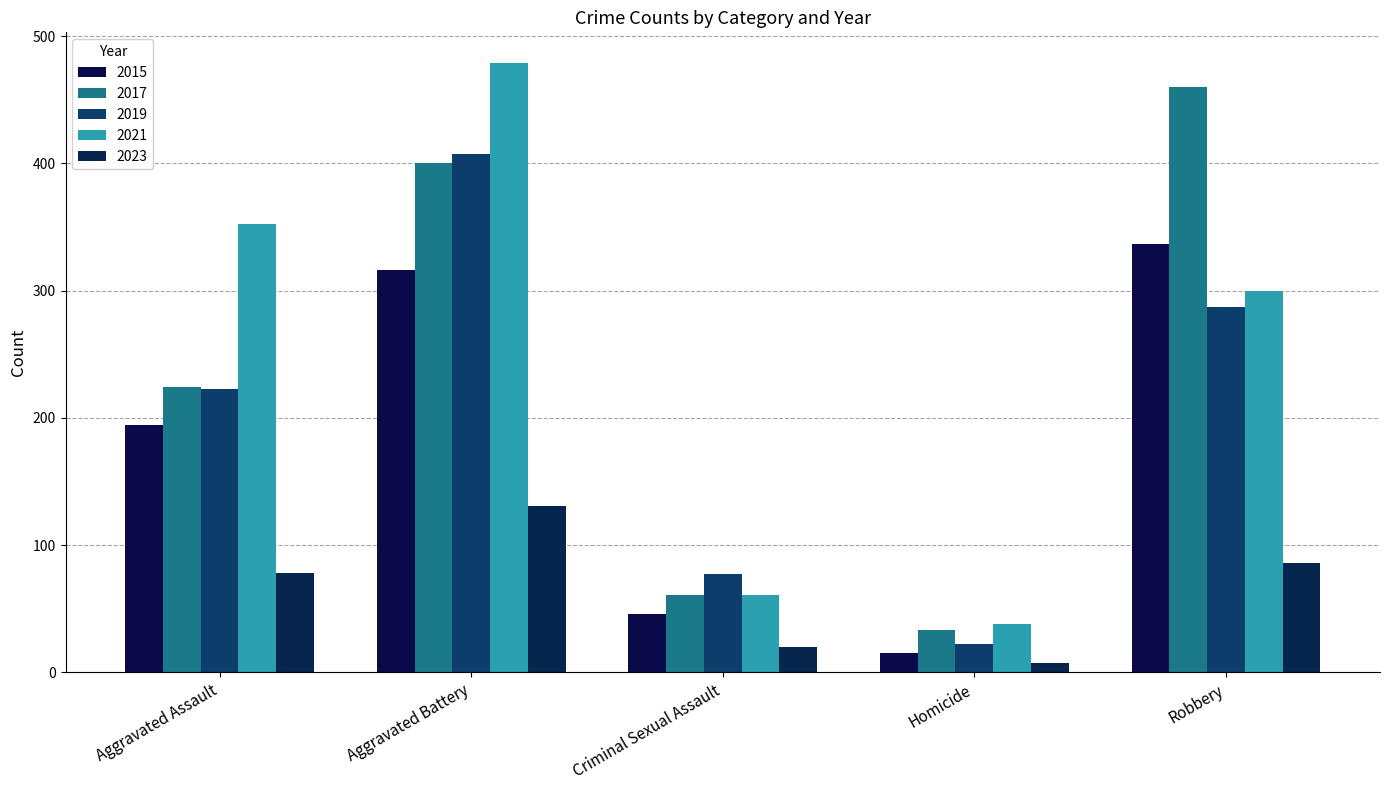

Reading left to right, transcribe all the data shown in this chart.

2015: Aggravated Assault=194	Aggravated Battery=316	Criminal Sexual Assault=46	Homicide=15	Robbery=337
2017: Aggravated Assault=224	Aggravated Battery=400	Criminal Sexual Assault=61	Homicide=33	Robbery=460
2019: Aggravated Assault=223	Aggravated Battery=407	Criminal Sexual Assault=77	Homicide=22	Robbery=287
2021: Aggravated Assault=352	Aggravated Battery=479	Criminal Sexual Assault=61	Homicide=38	Robbery=300
2023: Aggravated Assault=78	Aggravated Battery=131	Criminal Sexual Assault=20	Homicide=7	Robbery=86